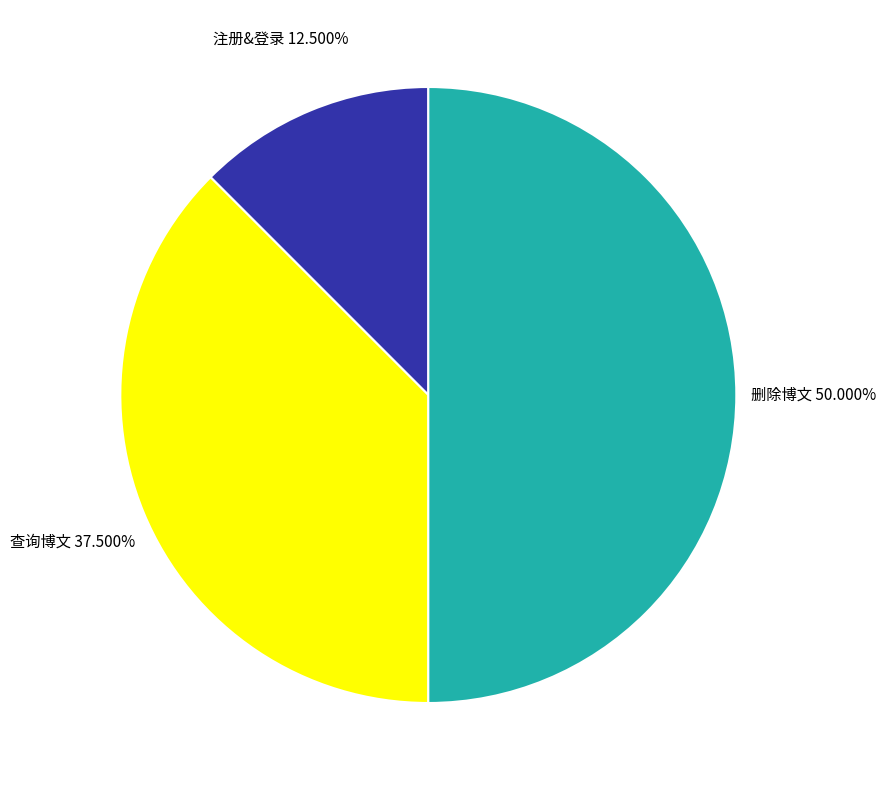

Does 注册&登录 account for over 50% of the chart?

No